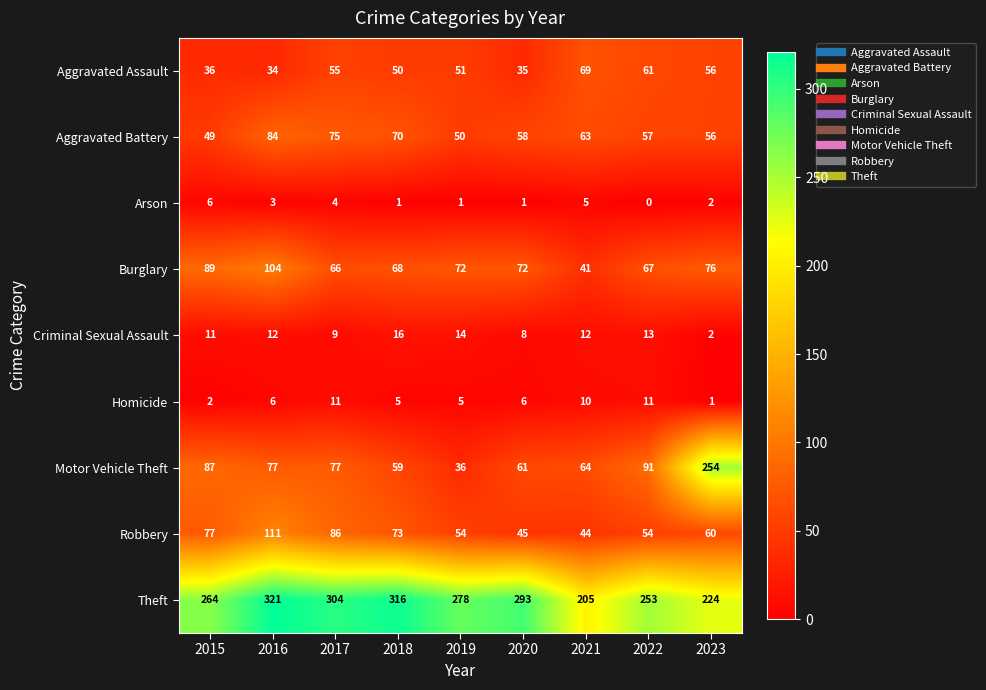

What is the maximum value shown in the chart?

321